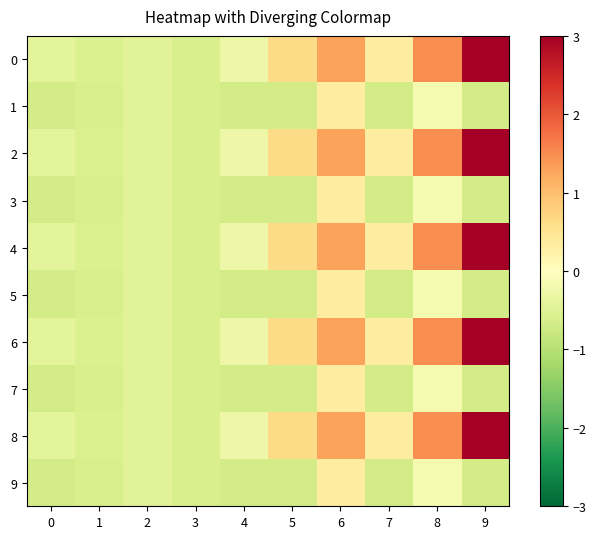

At how many categories does at least one series exceed 1?

3